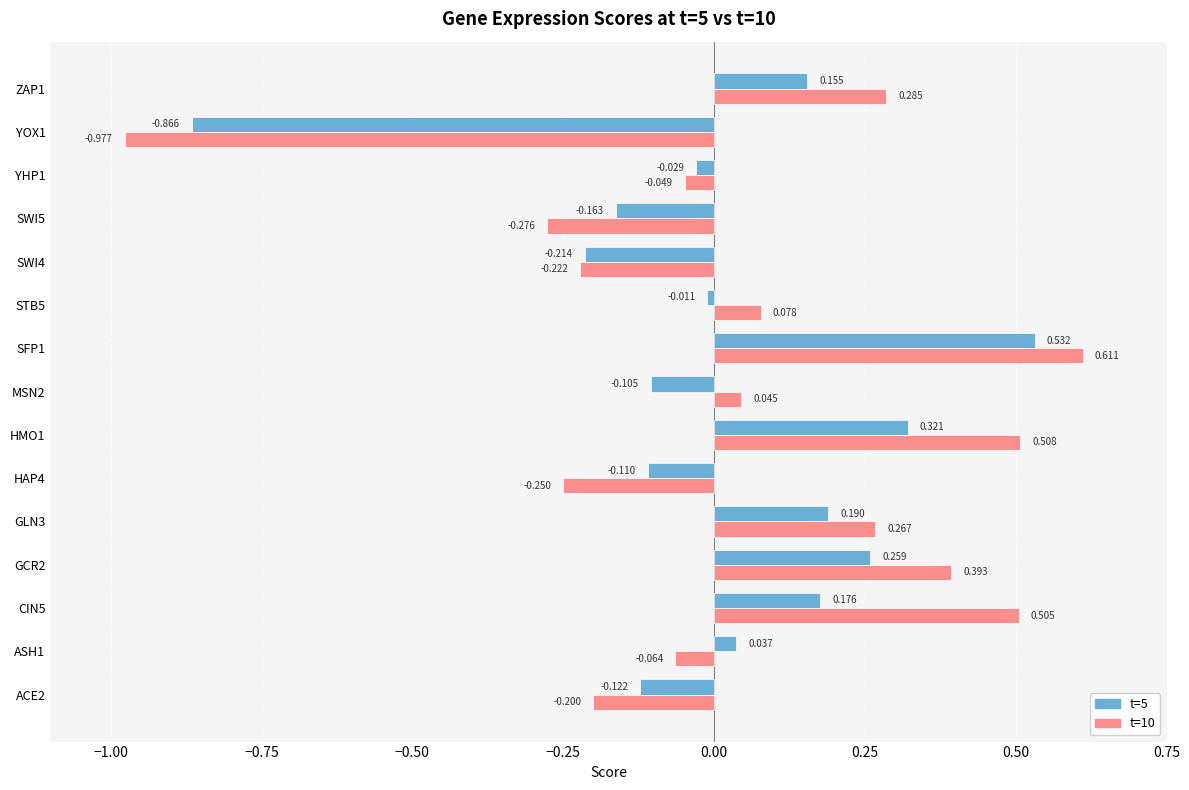

How many series are shown in this chart?

2